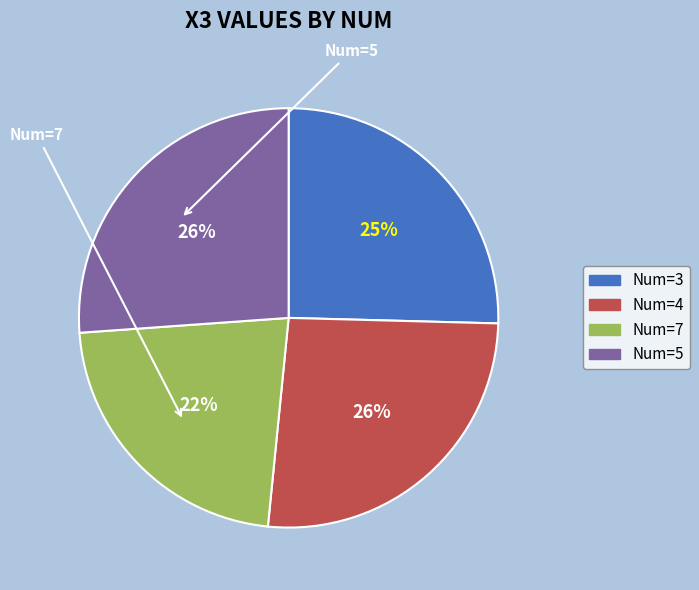

Rank the categories by value from highest to lowest.

4, 5, 3, 7